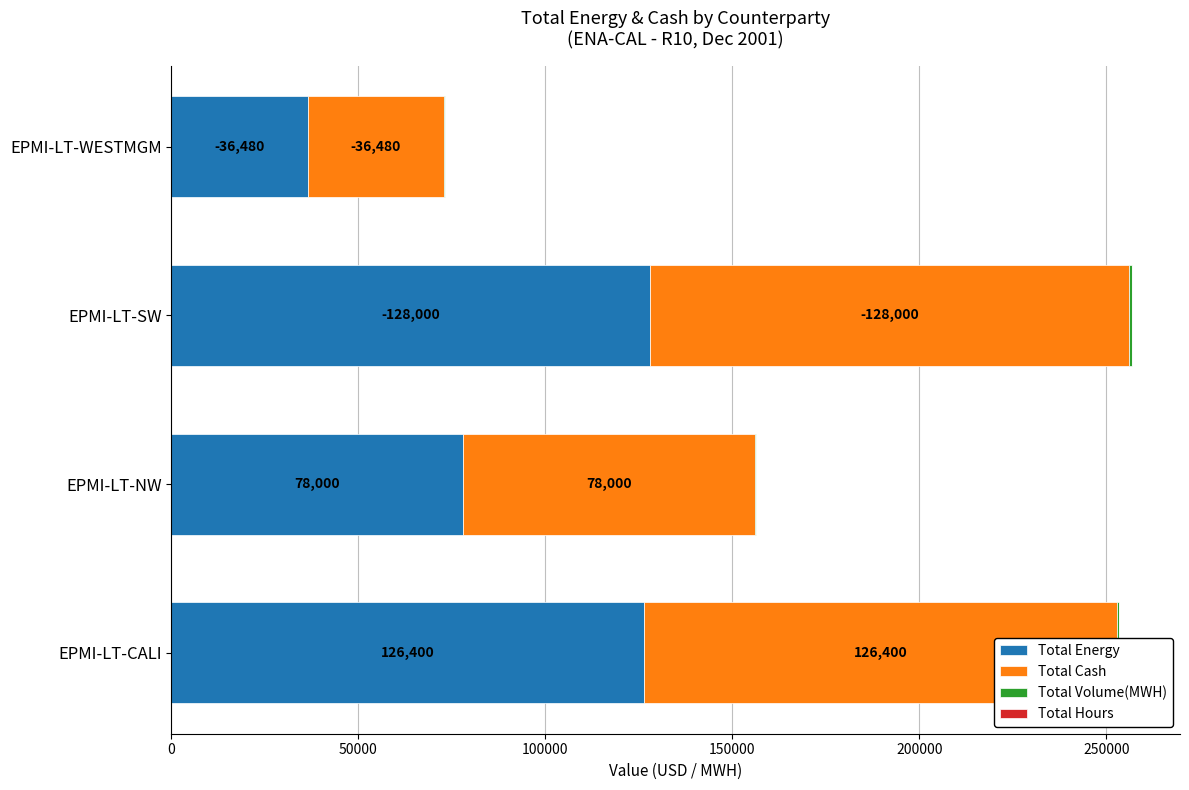

At how many categories does at least one series exceed 93023?

2